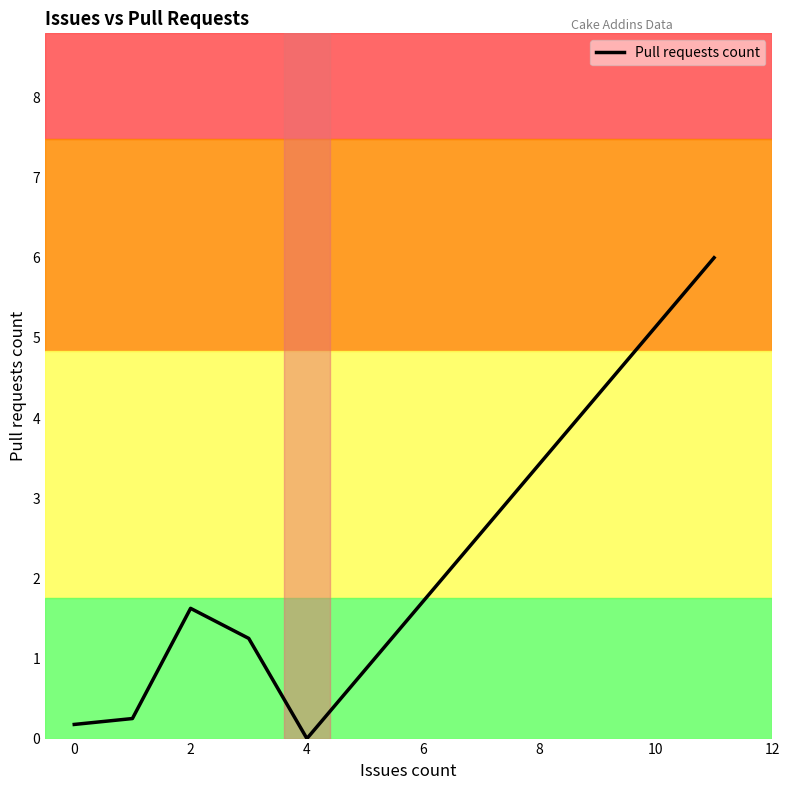

What is the difference between the maximum and minimum values?

6.0